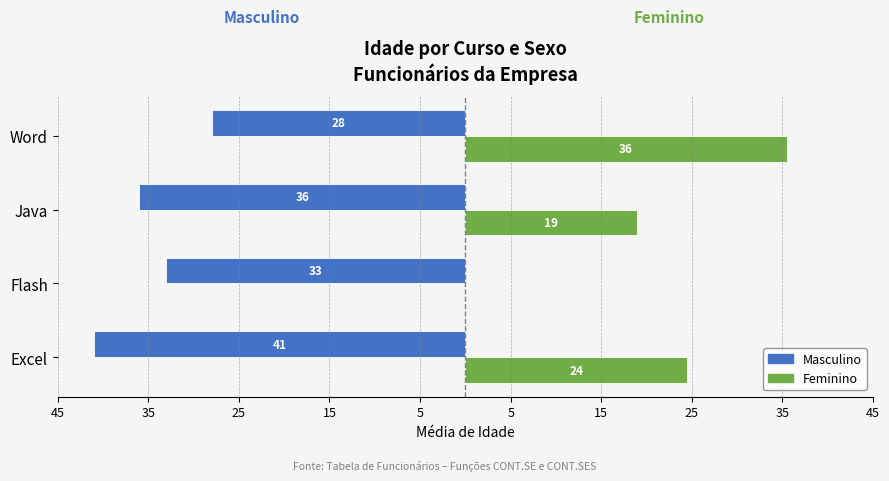

What are all the series names shown in the legend?

Masculino, Feminino